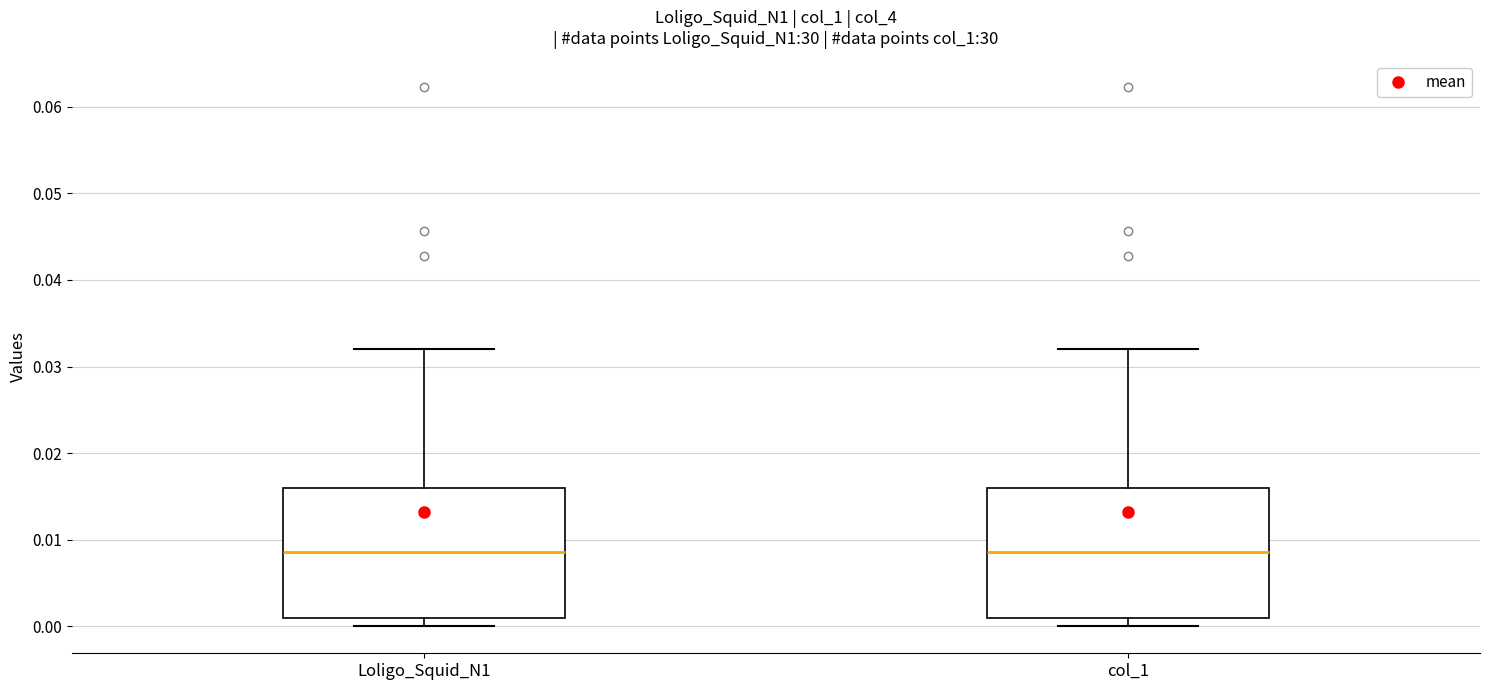

Reading left to right, transcribe this box plot: for each box, give where its median line is, the range the box spans, and where its two whiskers end, as read against the y-axis. The values are not printed on the chart, so give them approximately, as read against the axis.

Loligo_Squid_N1: median 0.009, box 0.001 to 0.016, whiskers 0.000 to 0.032
col_1: median 0.009, box 0.001 to 0.016, whiskers 0.000 to 0.032